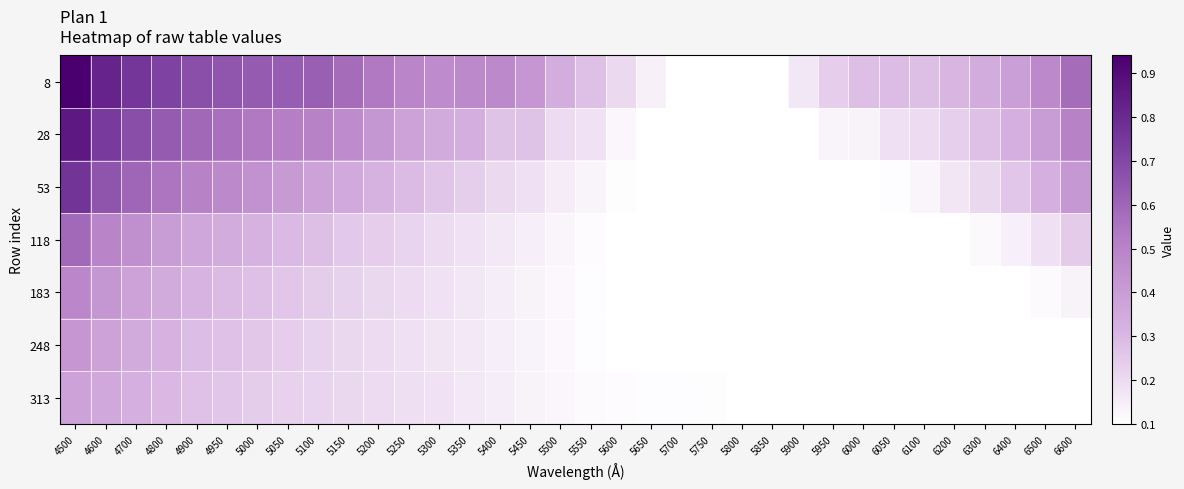

List the series in order of their peak value, lowest first.

313, 248, 183, 118, 53, 28, 8